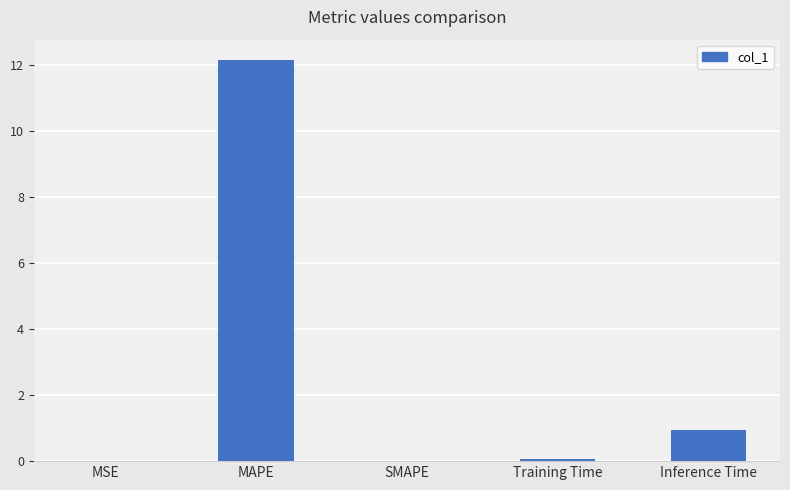

How many data points does each series have?

5